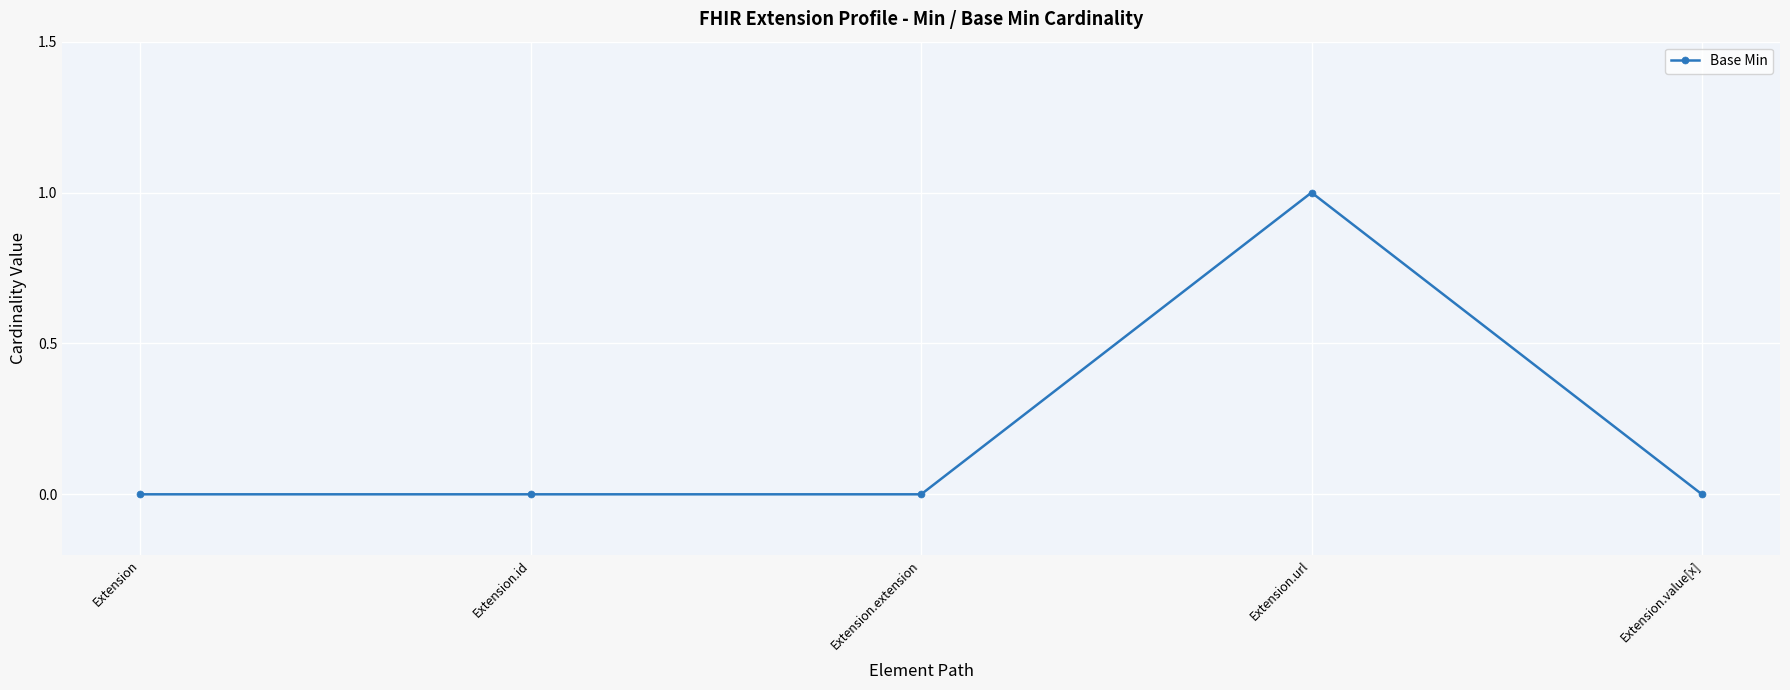

Is it true that the value at Extension.extension is 0?

True